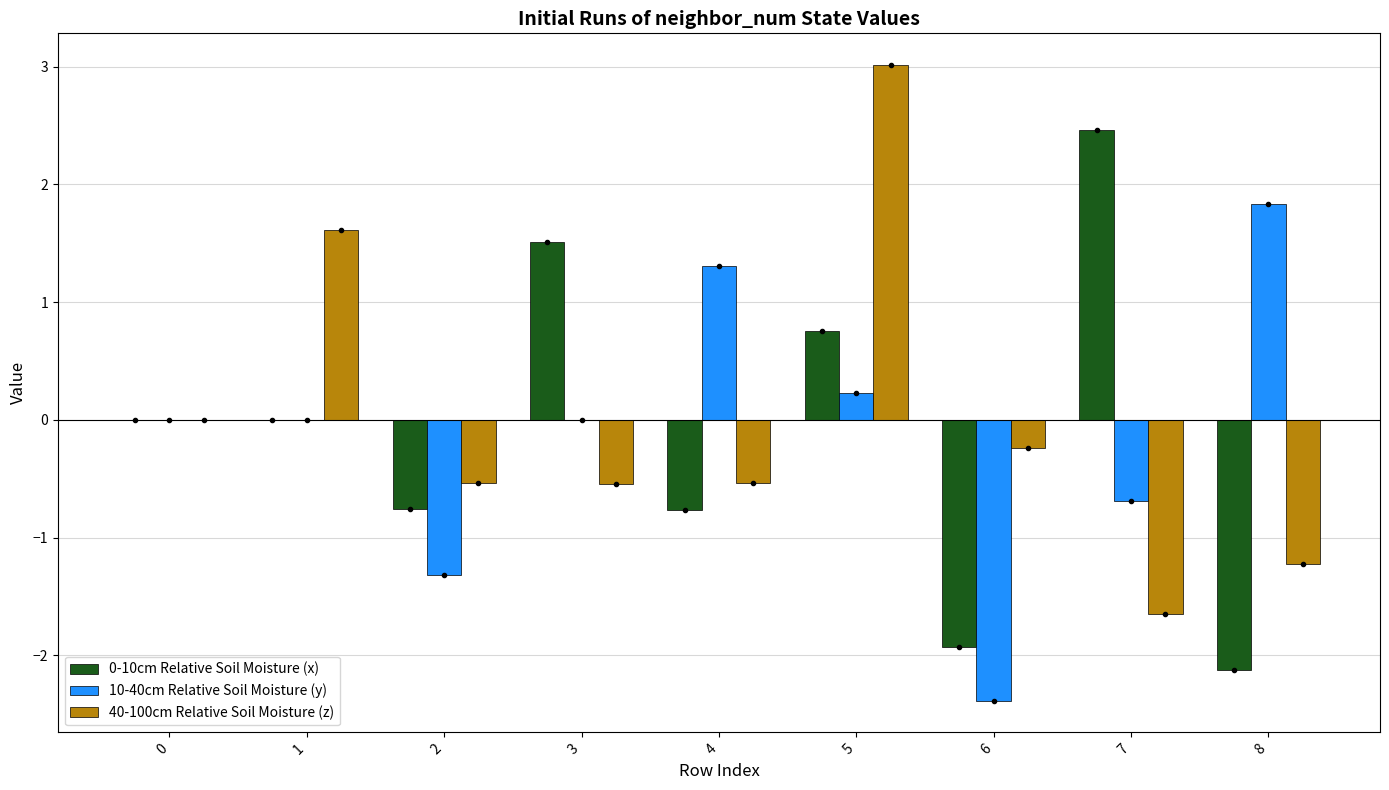

At which category is the sum across all series the highest?

5